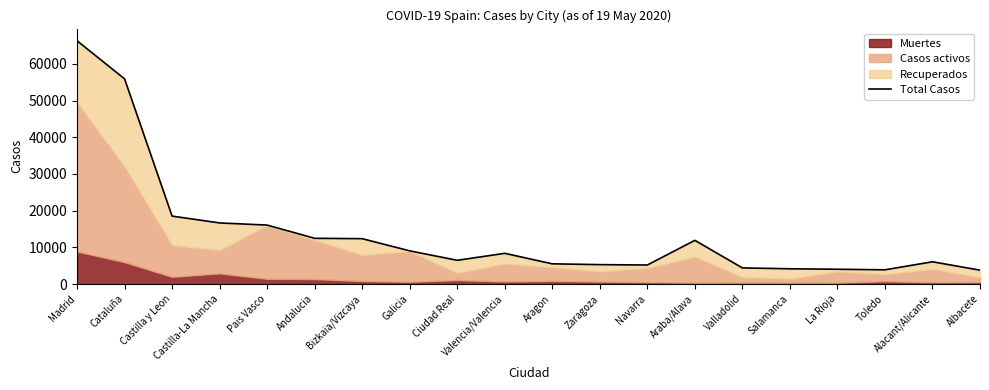

List the labels in order of value, largest first.

Madrid, Cataluña, Castilla y Leon, Castilla-La Mancha, Pais Vasco, Andalucia, Bizkaia/Vizcaya, Araba/Alava, Galicia, Valencia/Valencia, Ciudad Real, Alacant/Alicante, Aragon, Zaragoza, Navarra, Valladolid, Salamanca, La Rioja, Toledo, Albacete